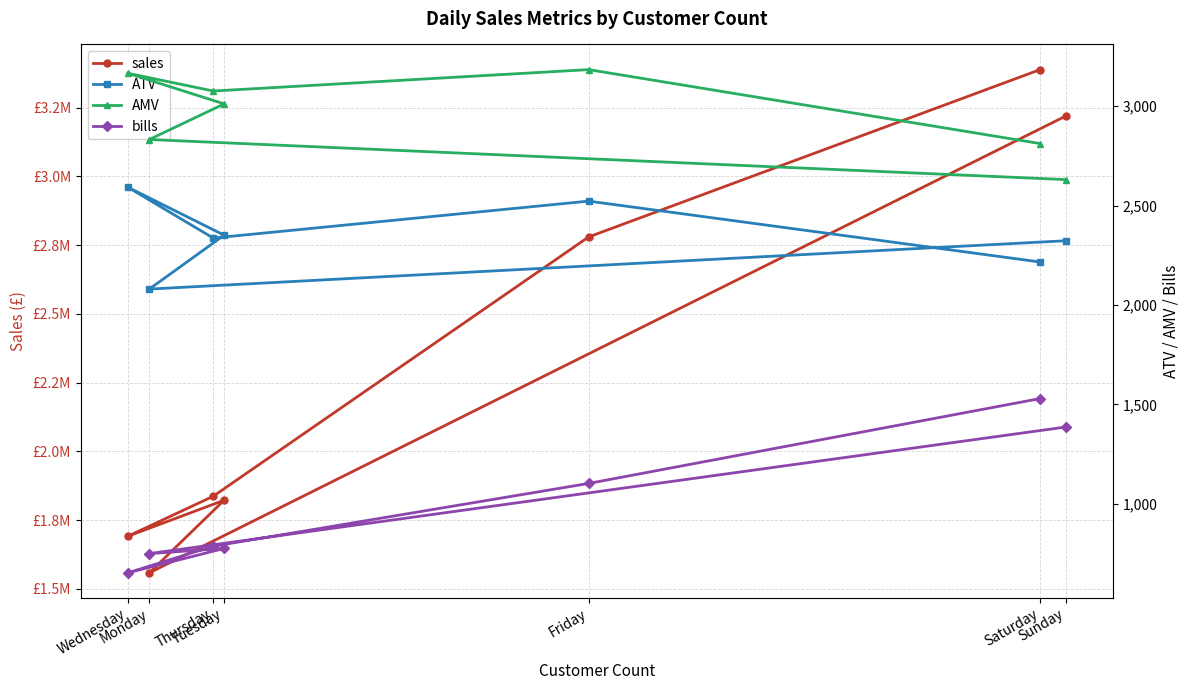

At which category is the sum across all series the highest?

Saturday